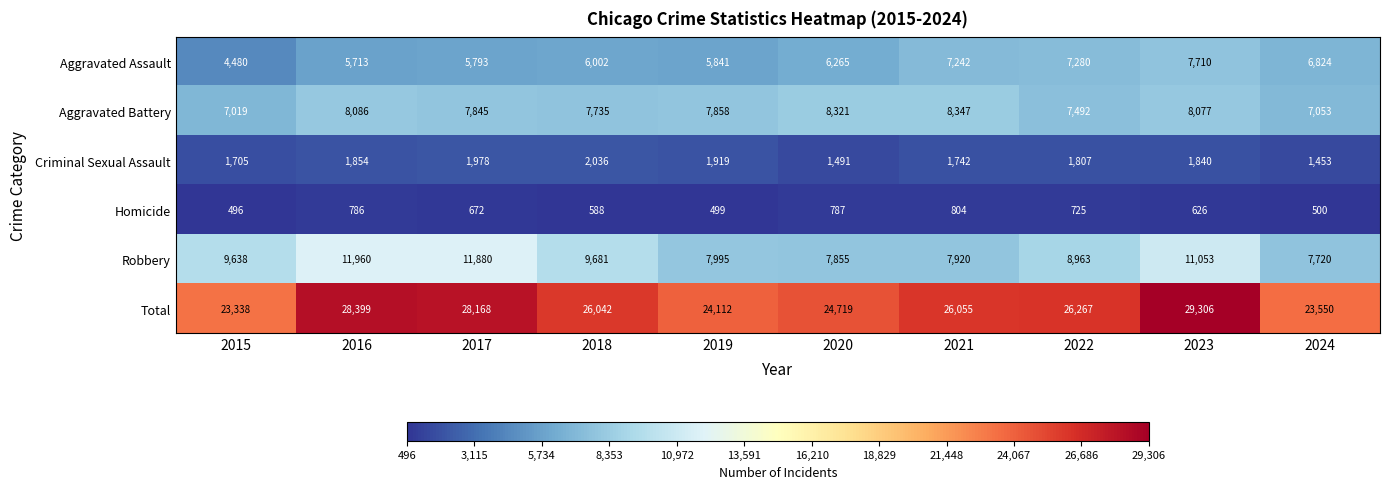

Which category has the highest value in the Robbery series?

2016